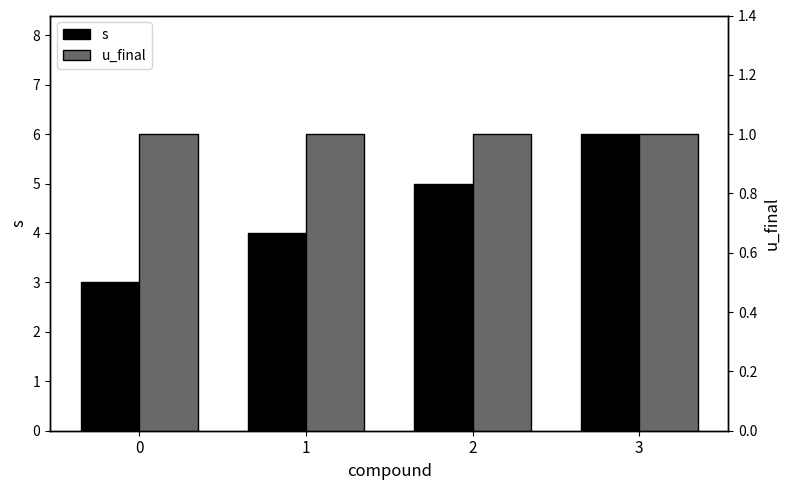

How many bars are there in total?

8